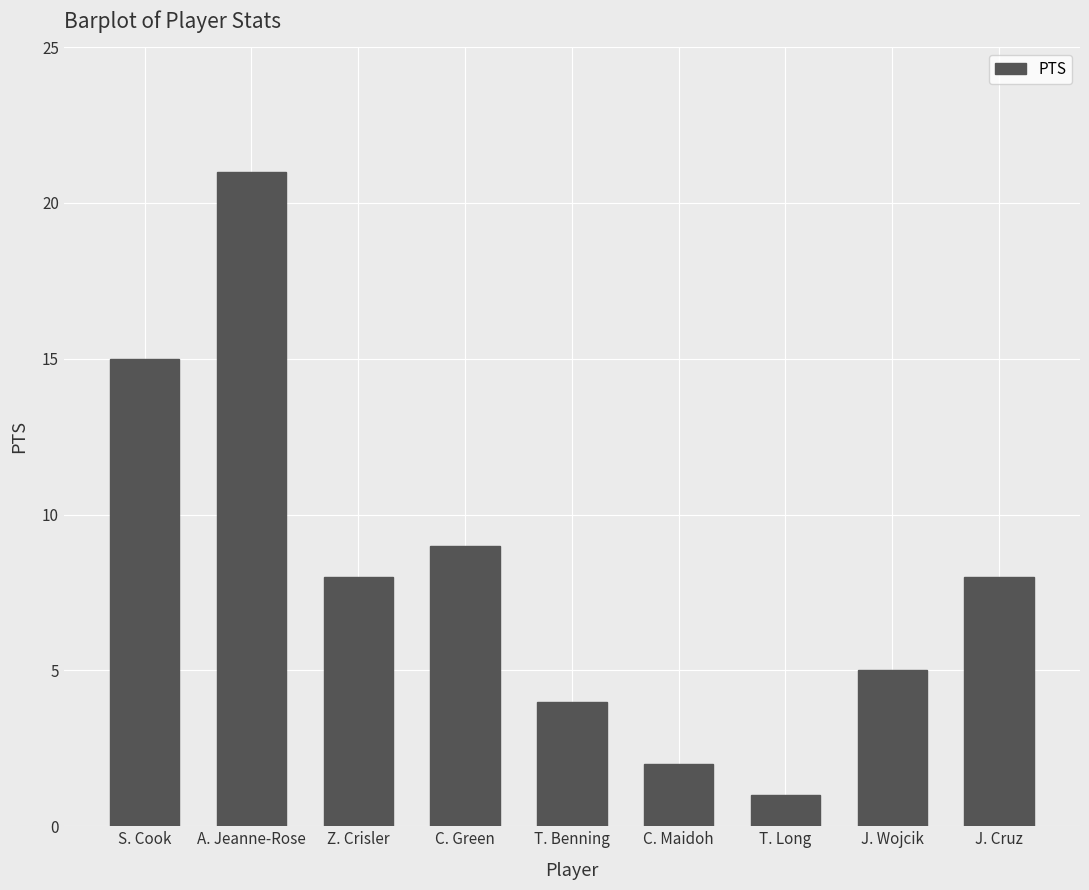

Where is the data nearest to the value 11?

C. Green